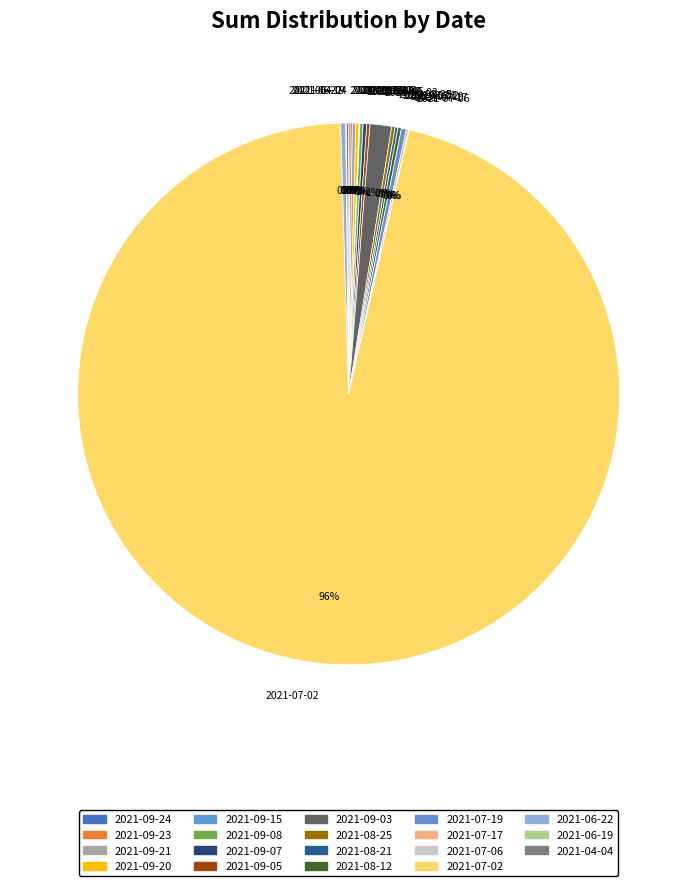

To the nearest percent, what is the average slice percentage?

5%